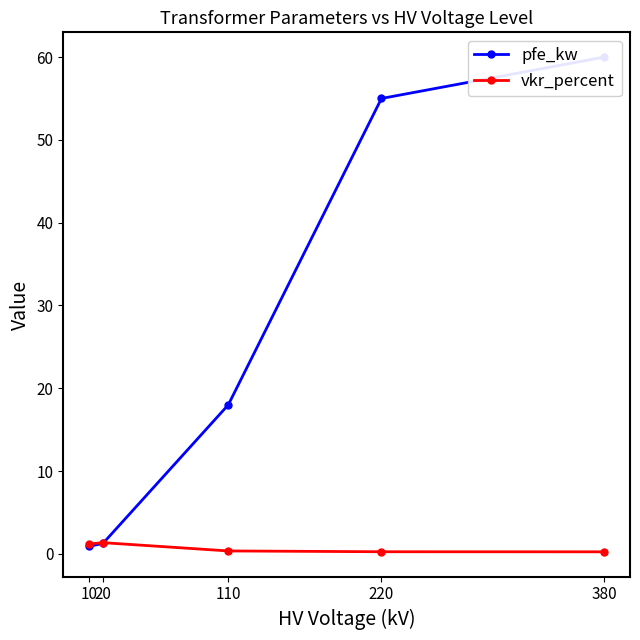

True or false: vkr_percent has a value of 1.2 at 10.

True